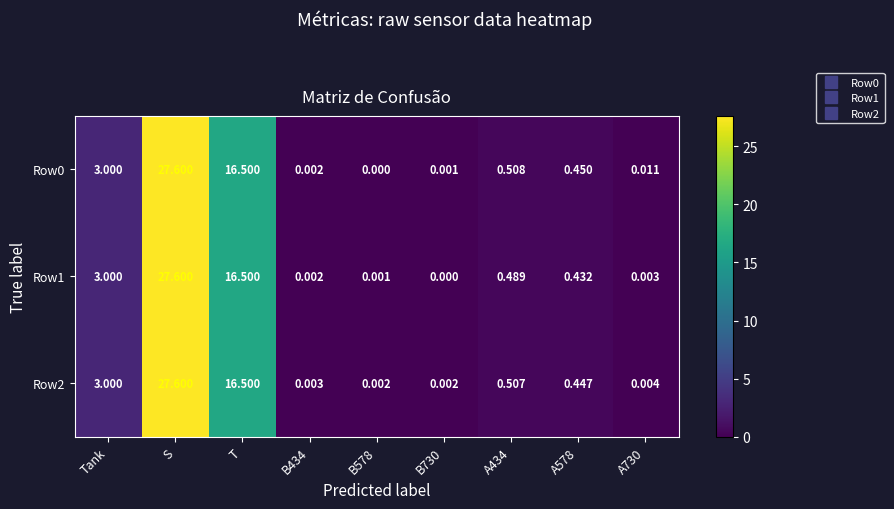

Which category has the highest value in the Row0 series?

S